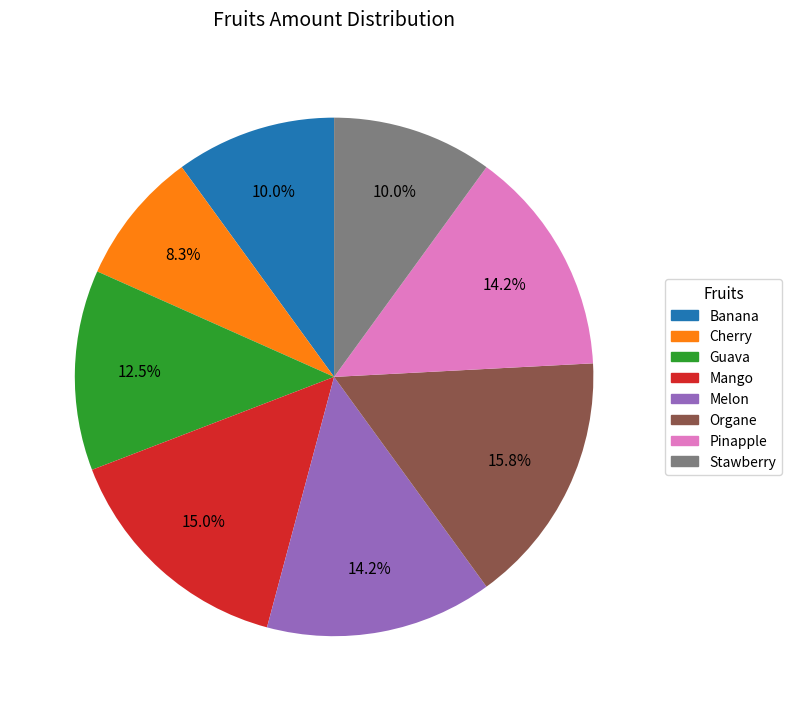

What is the smallest slice in the pie chart?

Cherry